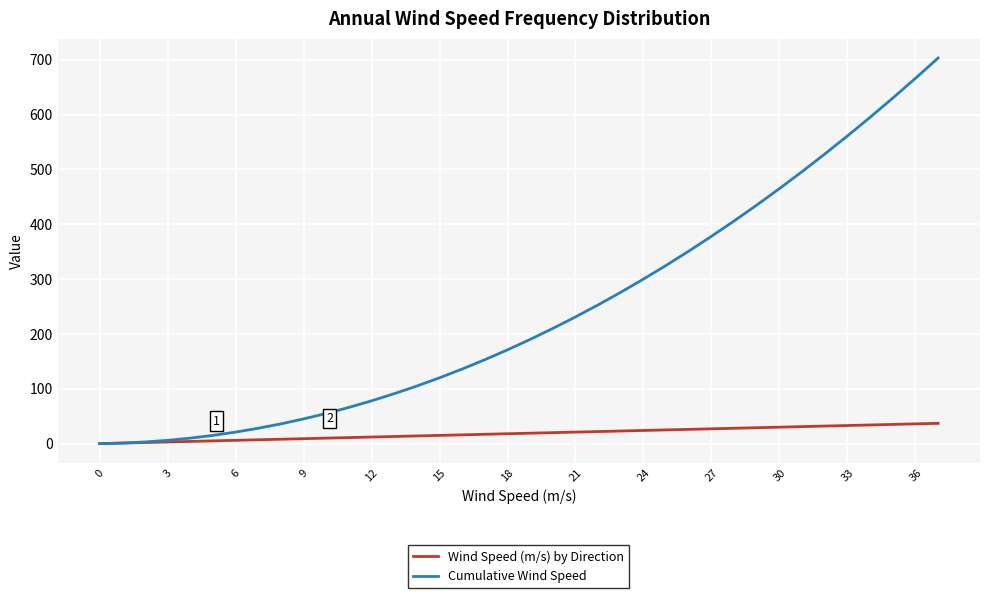

Rank the series by their maximum value, from lowest to highest.

Wind Speed (m/s) by Direction, Cumulative Wind Speed